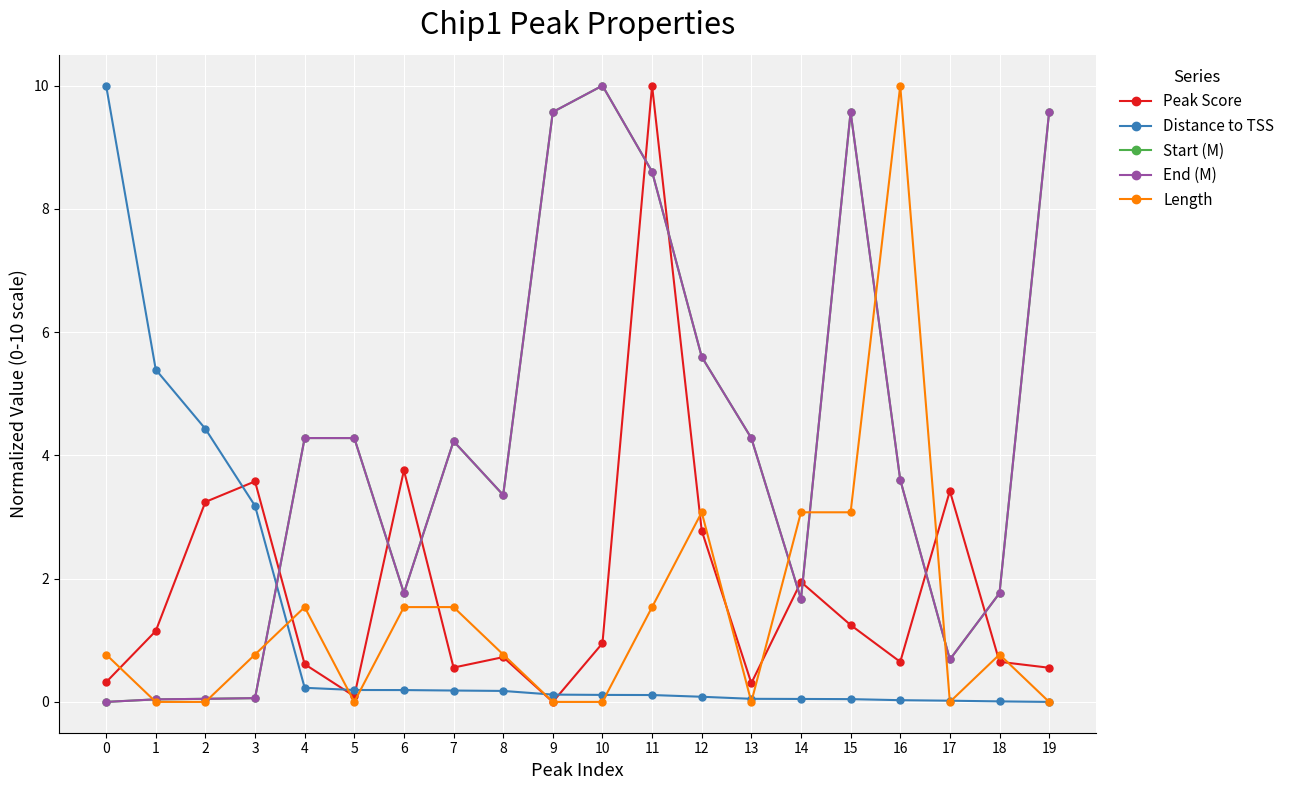

Is it true that Distance to TSS equals 0.1 at 11?

True